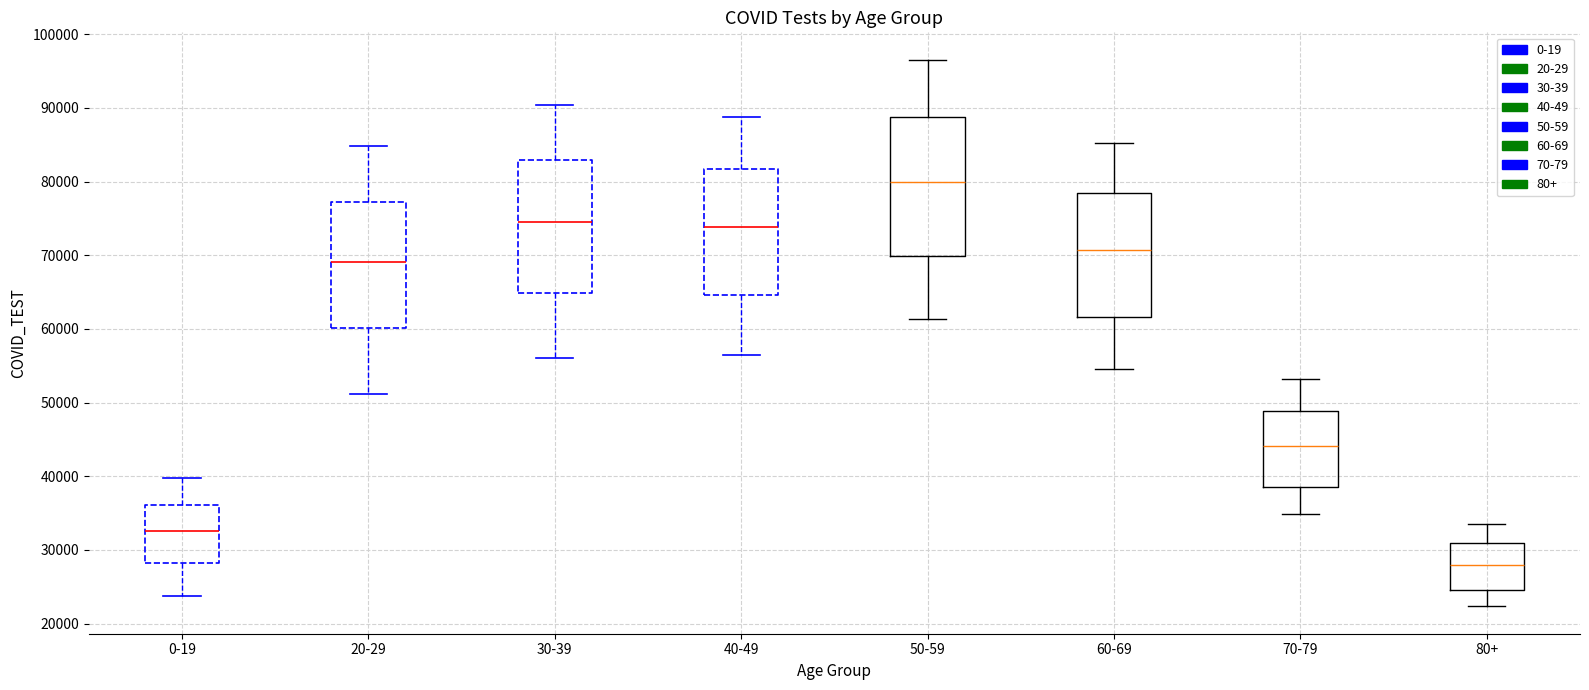

Where is the lower edge of the box for 30-39 on the y-axis? The values are not printed on the chart, so give them approximately, as read against the axis.

65000